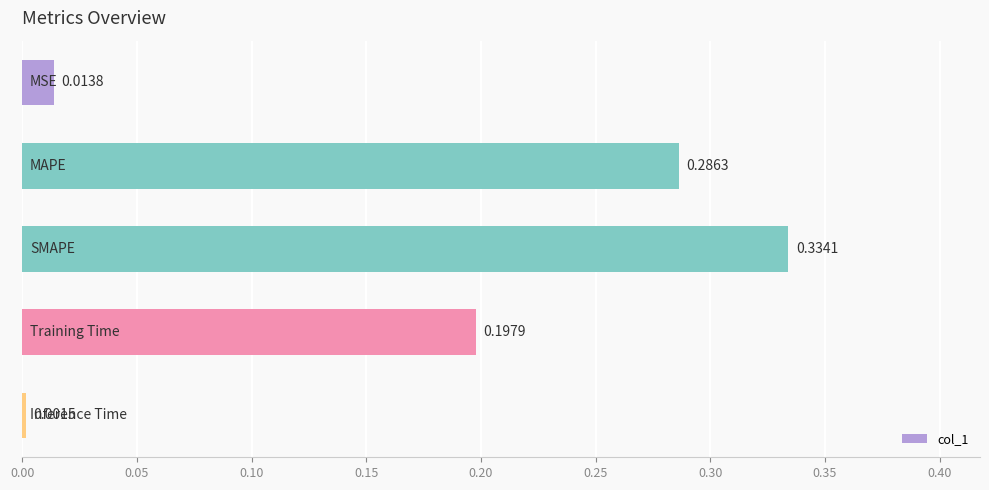

What is the sum of all values?

0.8